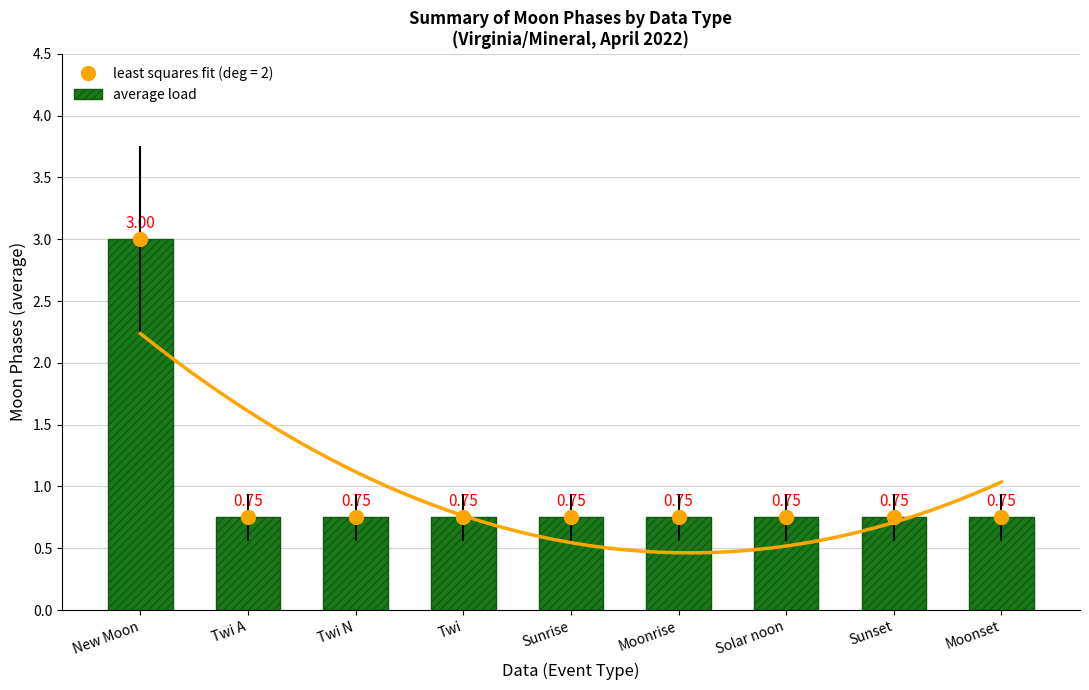

What is the approximate value at Sunset?

0.8